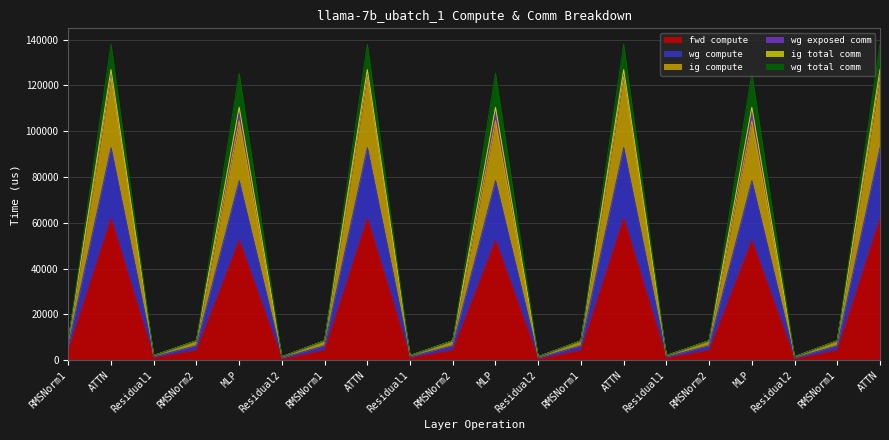

How many lines are shown in the chart?

6